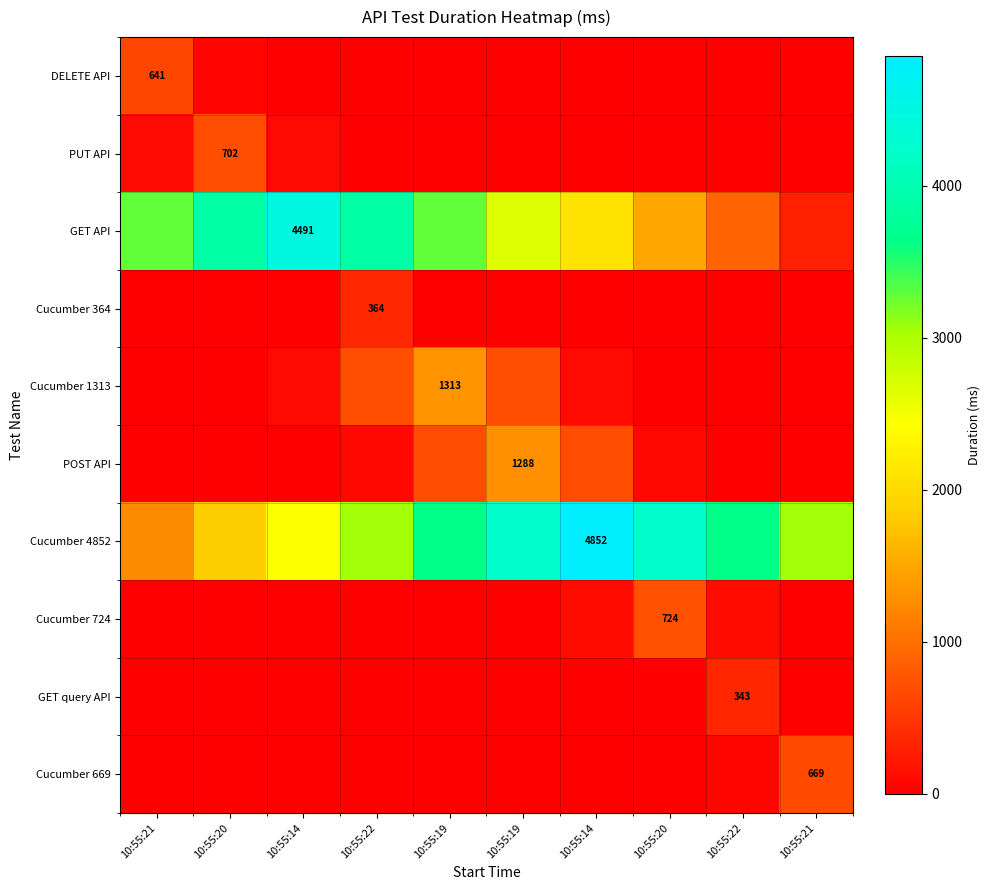

The DELETE API series shows 0 at 10:55:22. True or false?

True